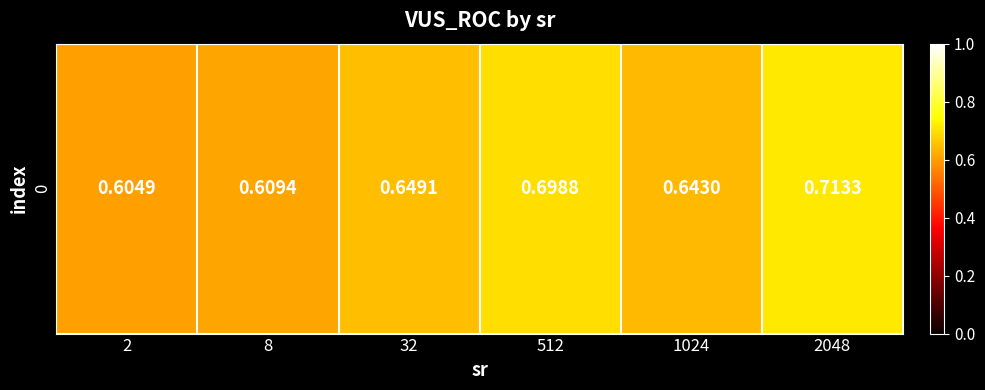

Reading right to left, what are all the values shown in this chart?

2048=0.7	1024=0.6	512=0.7	32=0.6	8=0.6	2=0.6